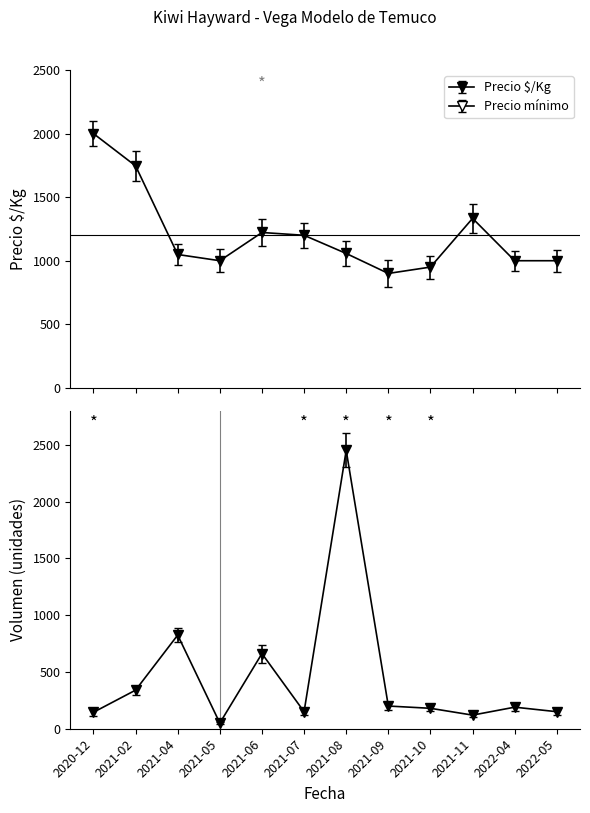

How many intersections are there between Precio $/Kg and Volumen?

2